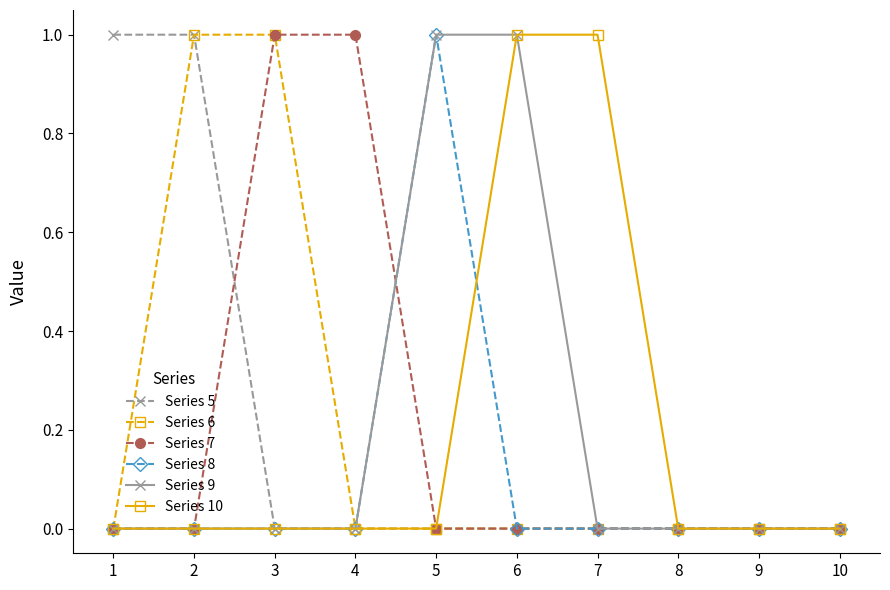

Does the chart have visible grid lines?

No